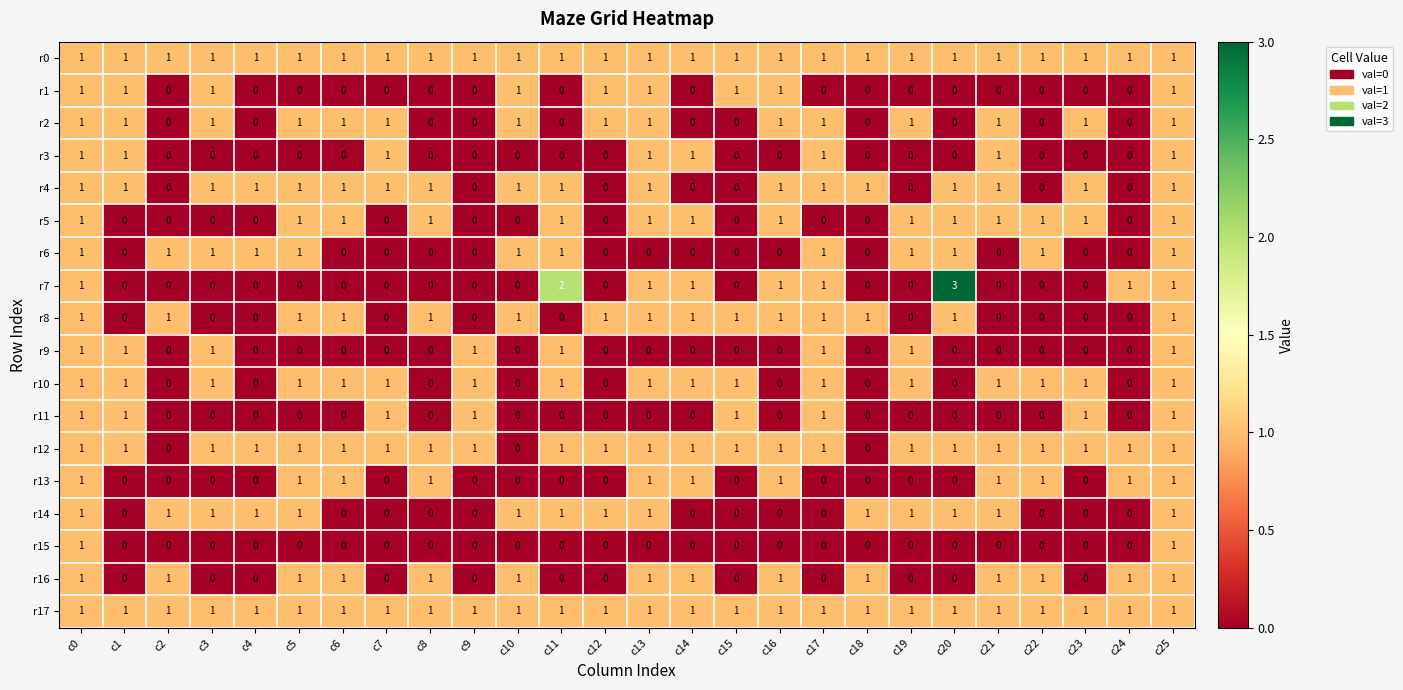

Count the r9 values in the range 0 to 1.

26